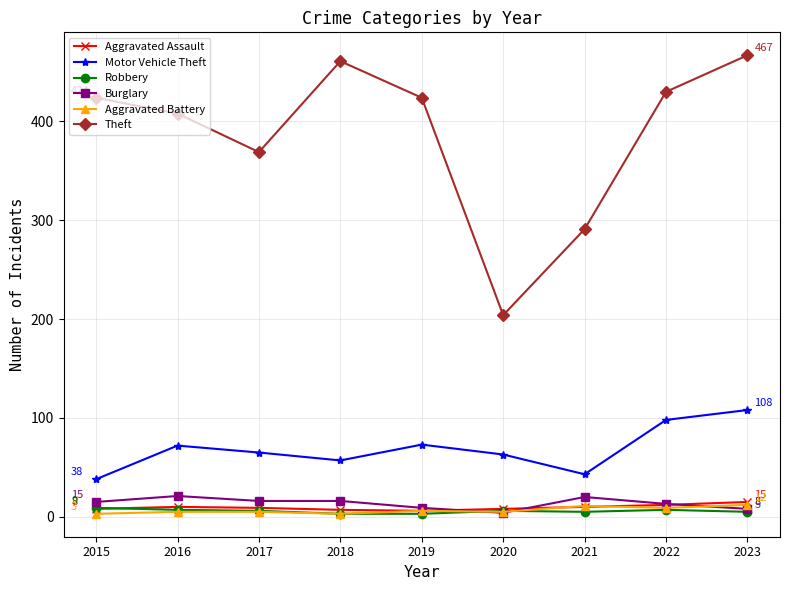

Between 2017 and 2021, which series saw the biggest shift?

Theft